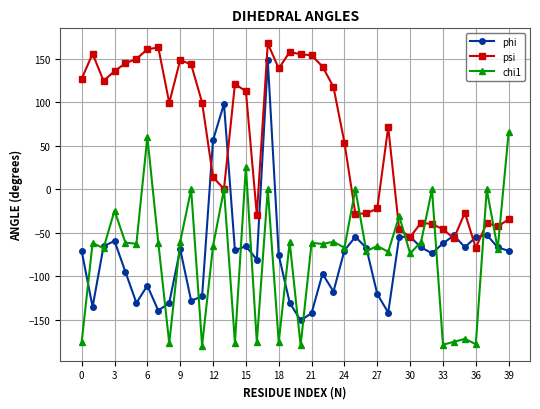

Which series ends up on top after the final intersection of psi and phi?

psi